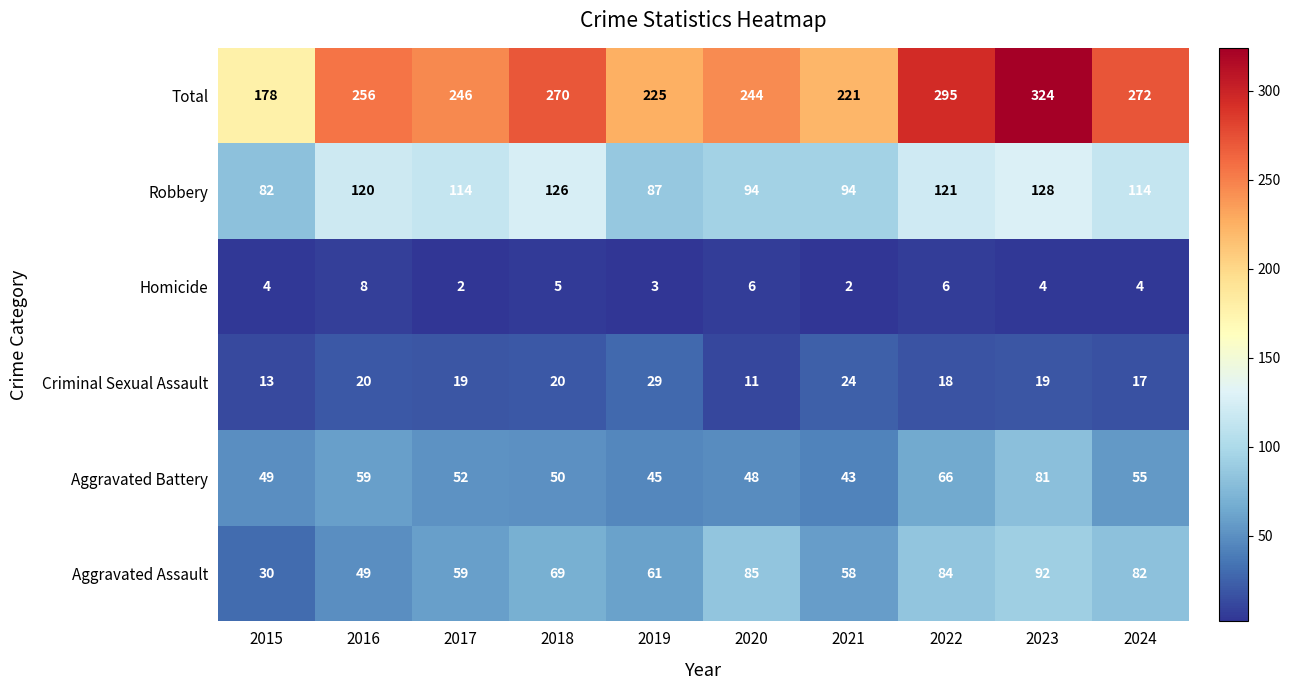

Rank the series by their maximum value, from lowest to highest.

Homicide, Criminal Sexual Assault, Aggravated Battery, Aggravated Assault, Robbery, Total